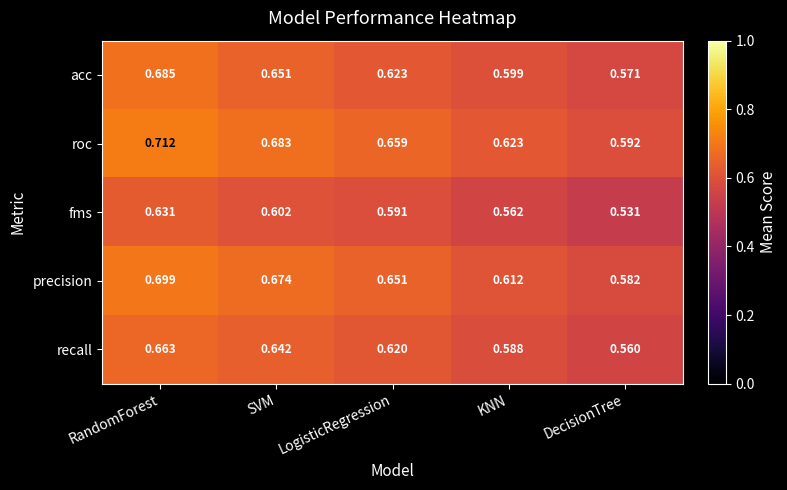

Between RandomForest and LogisticRegression, which series saw the biggest shift?

acc